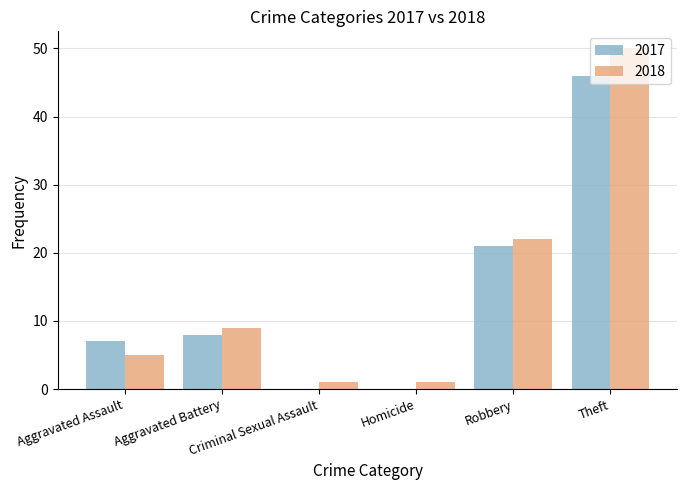

How many categories are shown in the chart?

6